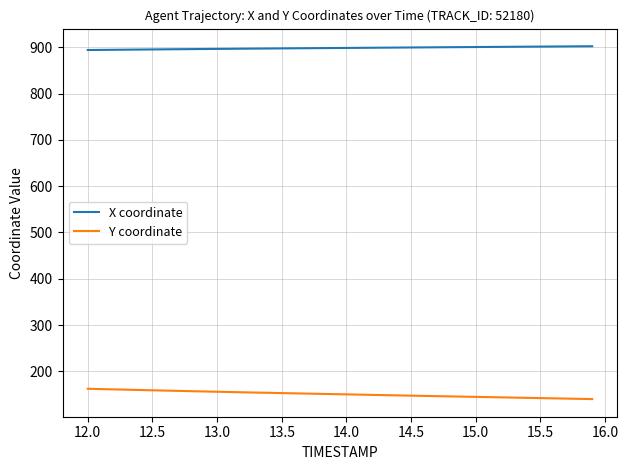

List the series in order of their peak value, highest first.

X coordinate, Y coordinate